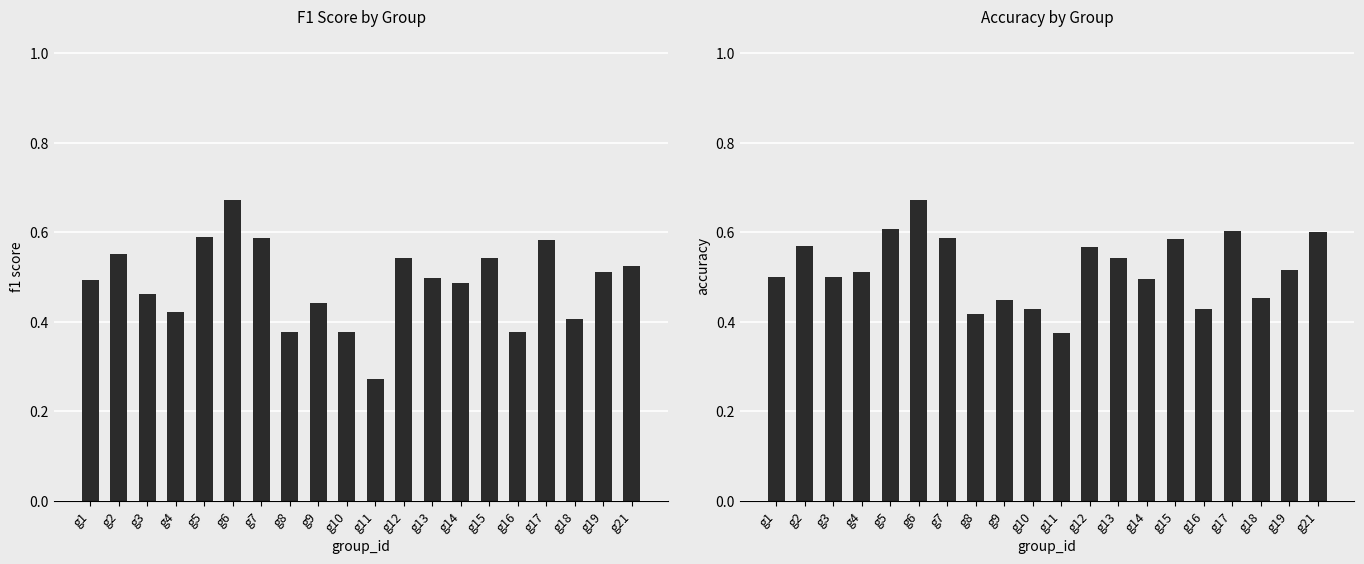

At which label does accuracy reach its minimum?

g11